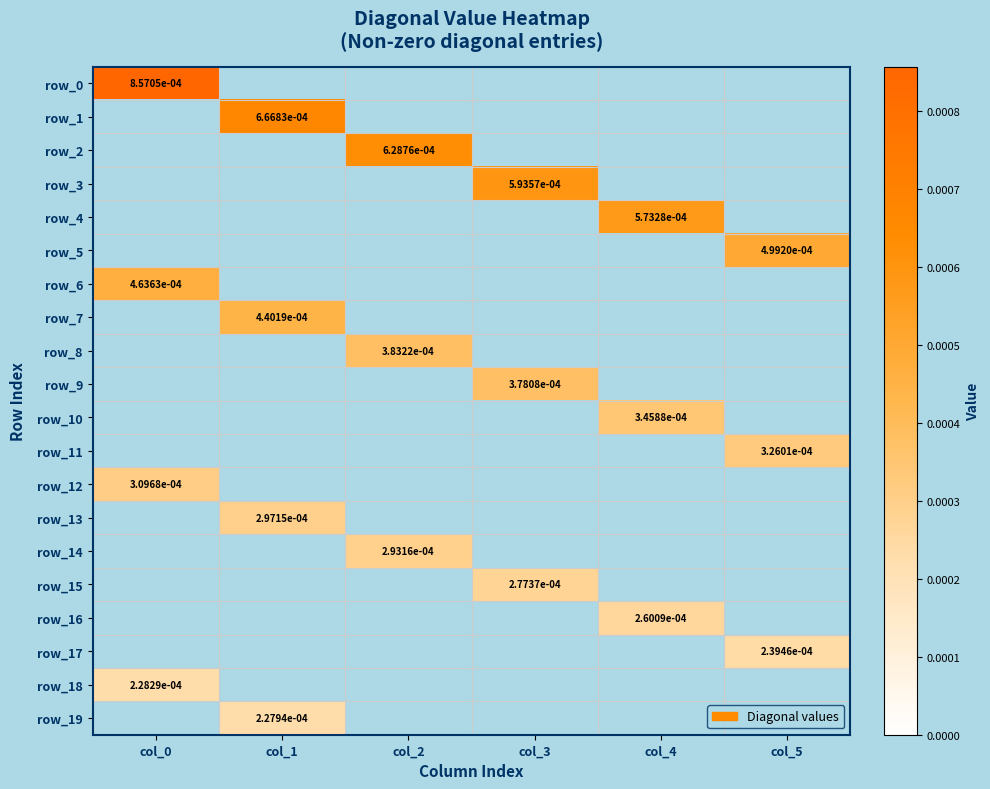

At col_1, list the series in order from largest to smallest.

row_1, row_7, row_13, row_19, row_0, row_2, row_3, row_4, row_5, row_6, row_8, row_9, row_10, row_11, row_12, row_14, row_15, row_16, row_17, row_18